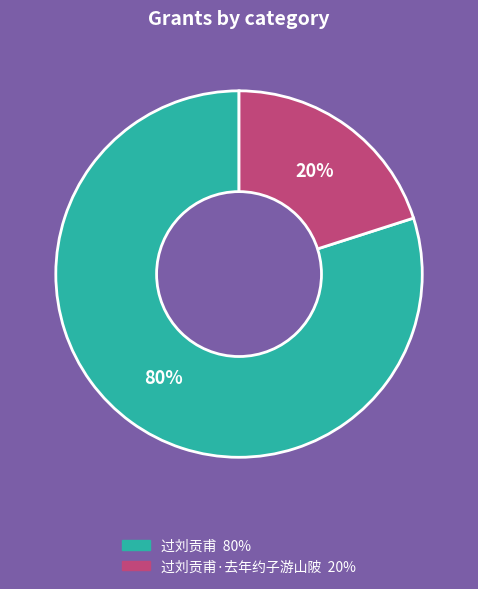

To the nearest percent, what is the difference between the largest and smallest slice percentages?

60%